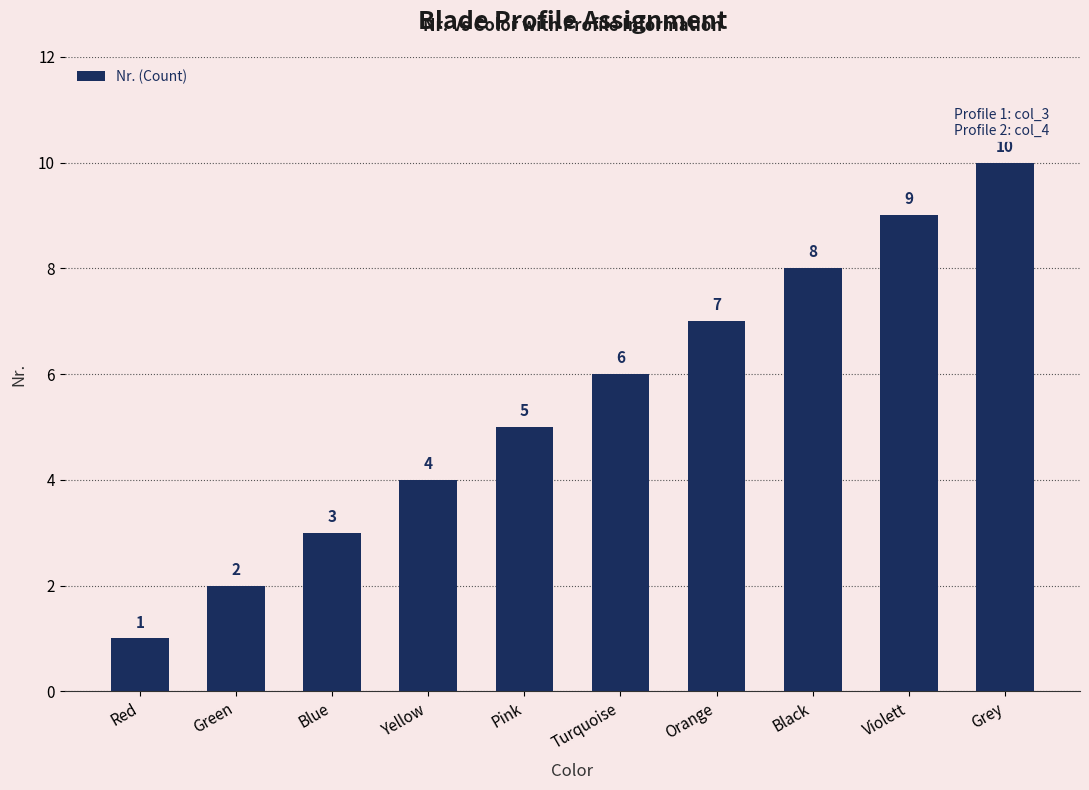

At which label is the value closest to 5?

Pink